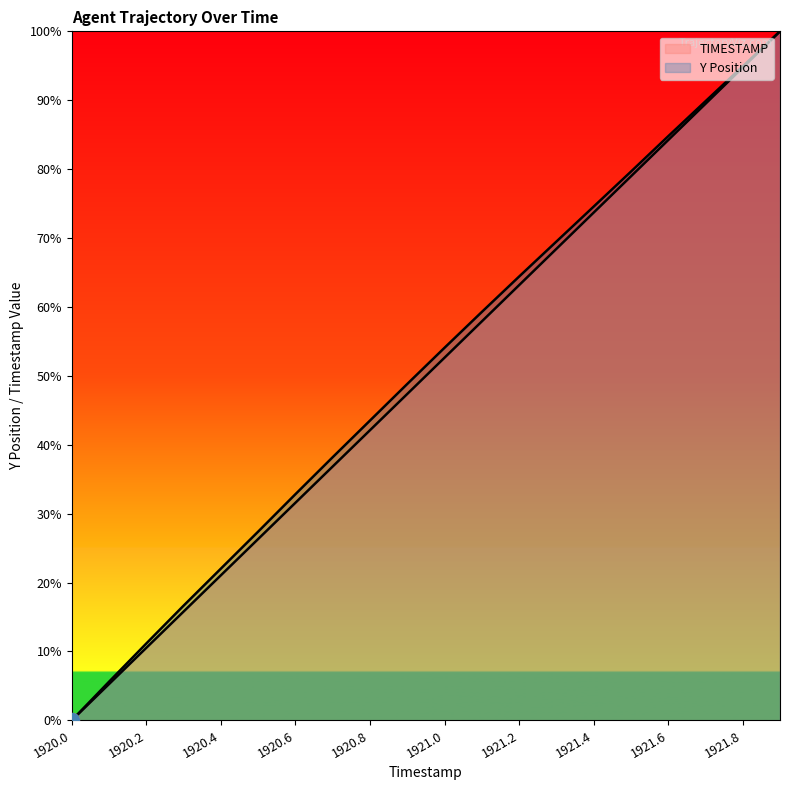

What is the average value of the TIMESTAMP series?

50.0